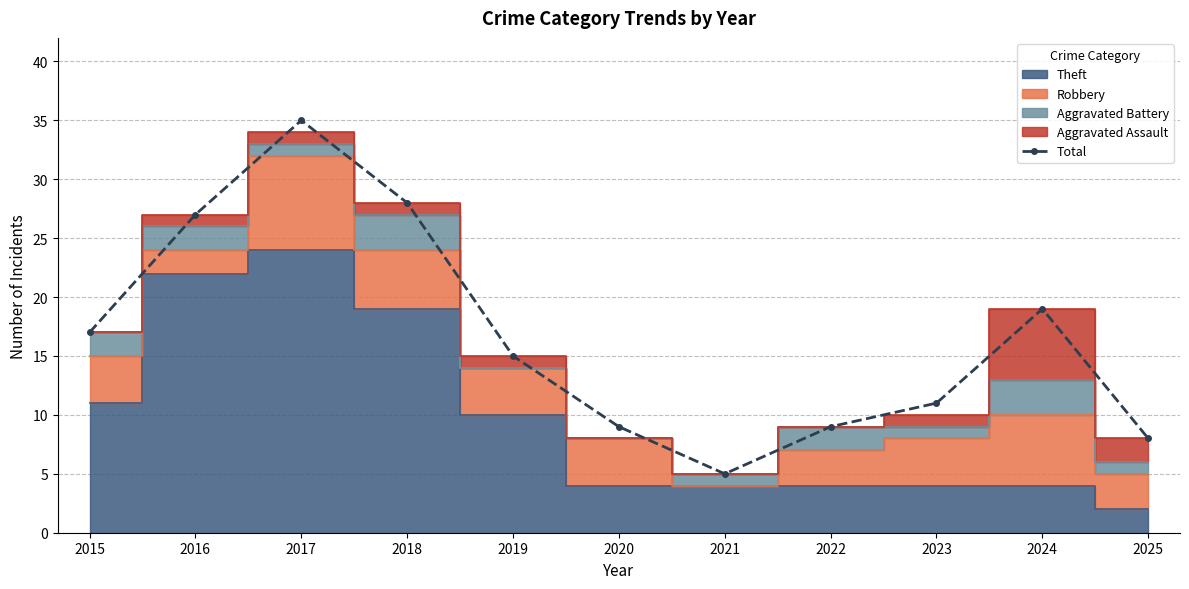

At which label is the value closest to 20?

2024